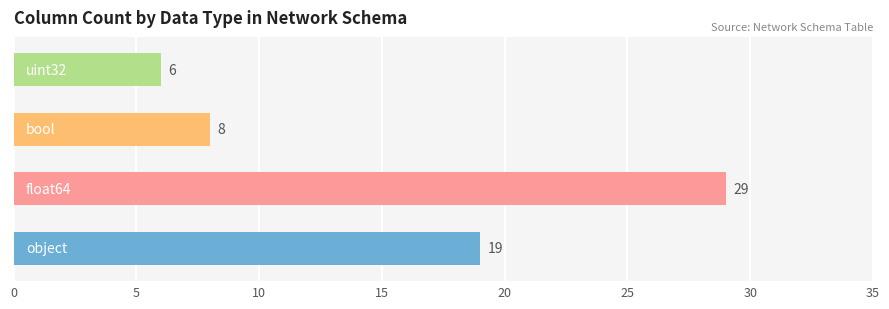

What is the sum of all values?

62